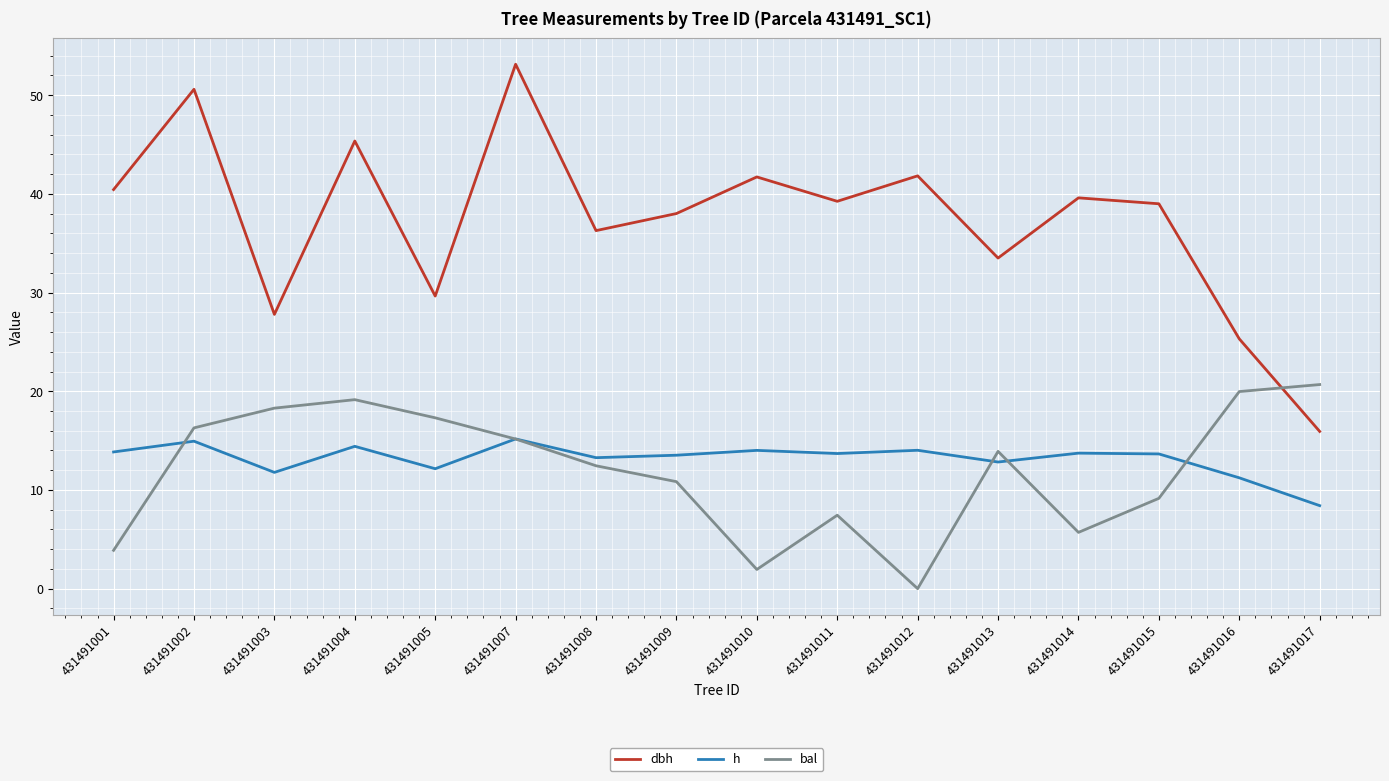

In dbh, how many points are higher than both neighbors (excluding endpoints)?

6